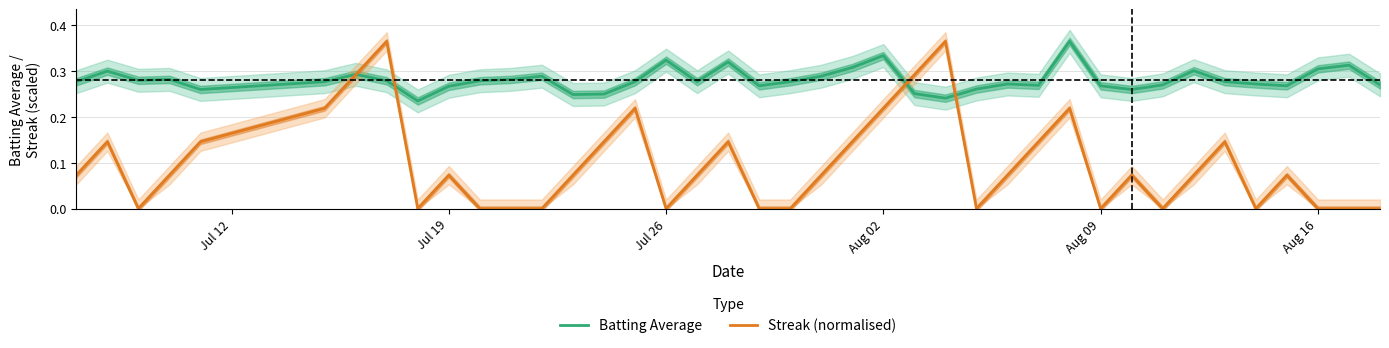

The Batting Average series shows 0.1 at Jul 19. True or false?

False